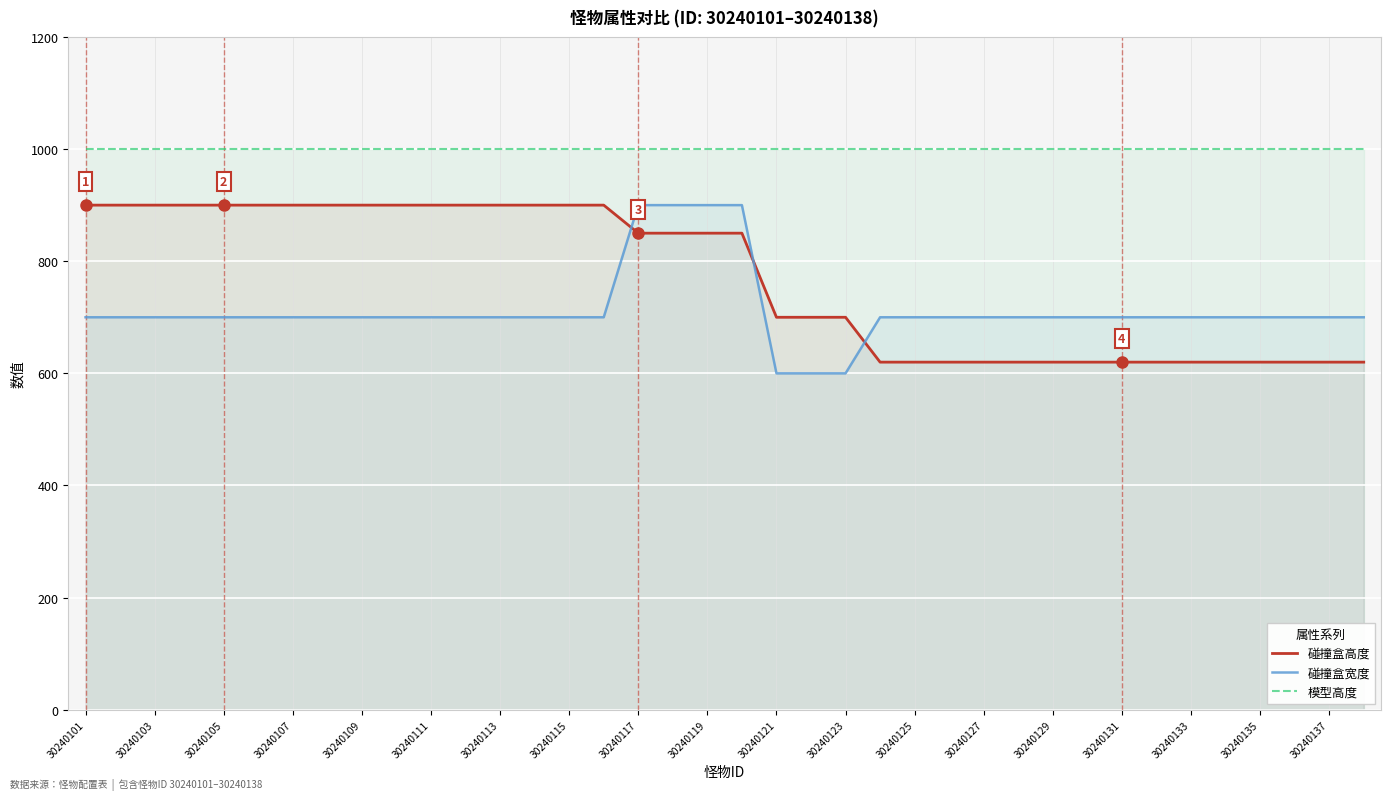

Which series has the largest total across all categories?

模型高度